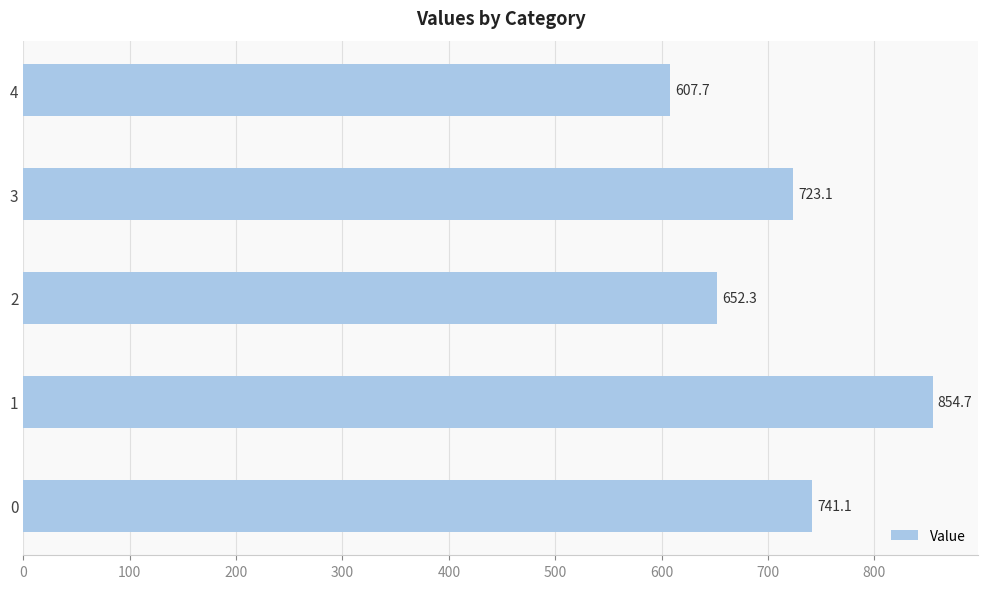

Where is the data nearest to the value 731?

3